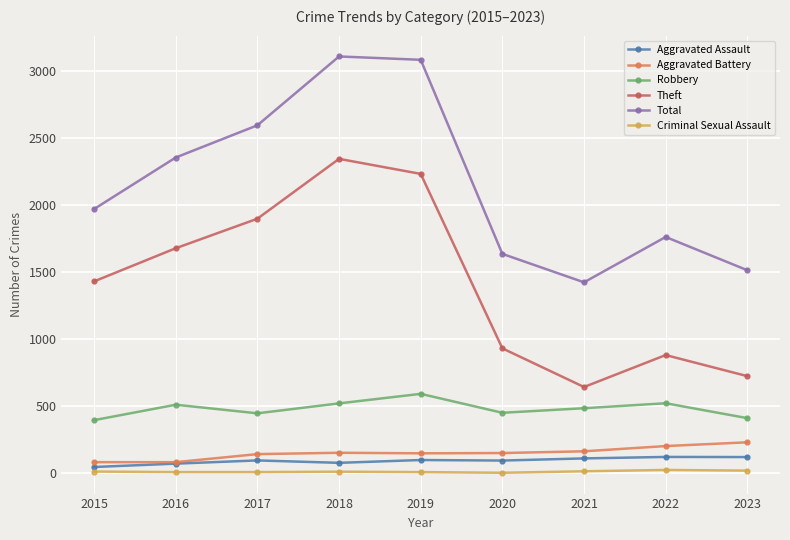

True or false: Total and Theft cross at least once.

False